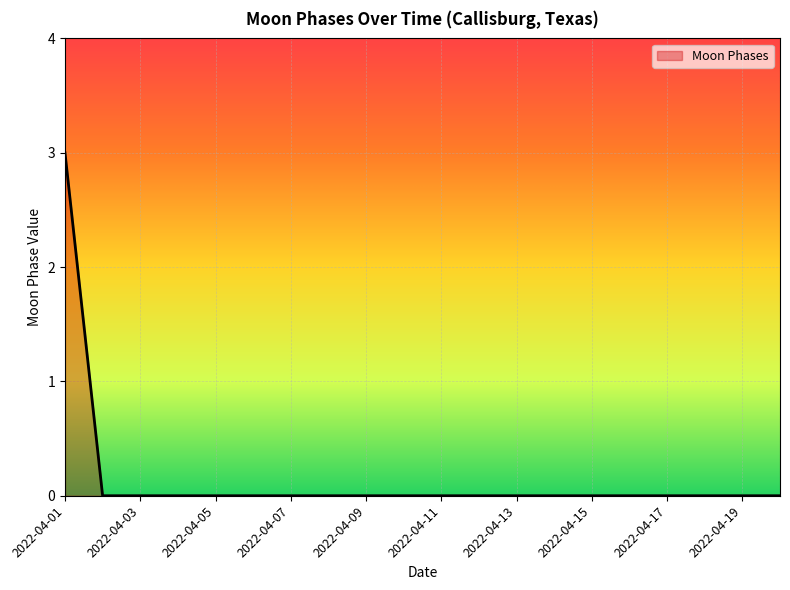

What is the difference between the maximum and minimum values?

3